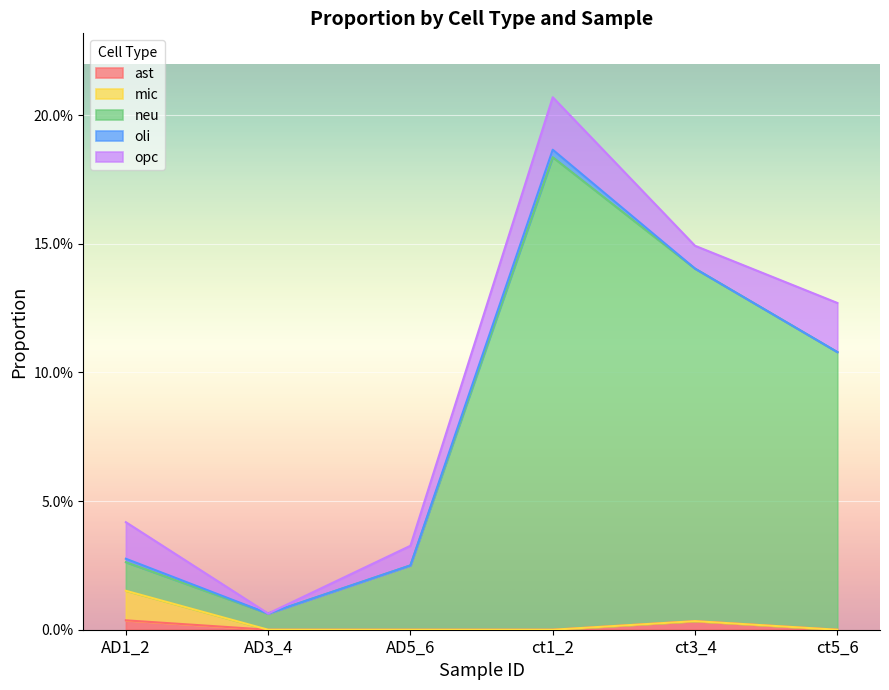

Is it true that neu equals 16.3 at ct5_6?

False